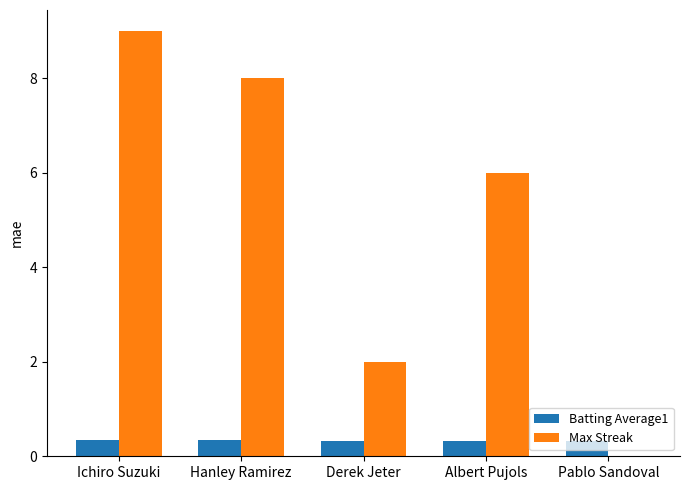

True or false: Max Streak has a value of 12.9 at Hanley Ramirez.

False